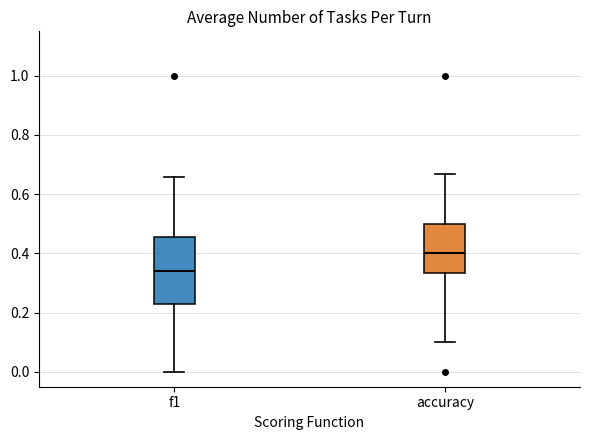

Reading left to right, read every box against the y-axis: the position of its median line, the range the box covers, and the ends of its whiskers. The values are not printed on the chart, so give them approximately, as read against the axis.

f1: median 0.34, box 0.22 to 0.46, whiskers 0.00 to 0.66
accuracy: median 0.40, box 0.34 to 0.50, whiskers 0.10 to 0.66